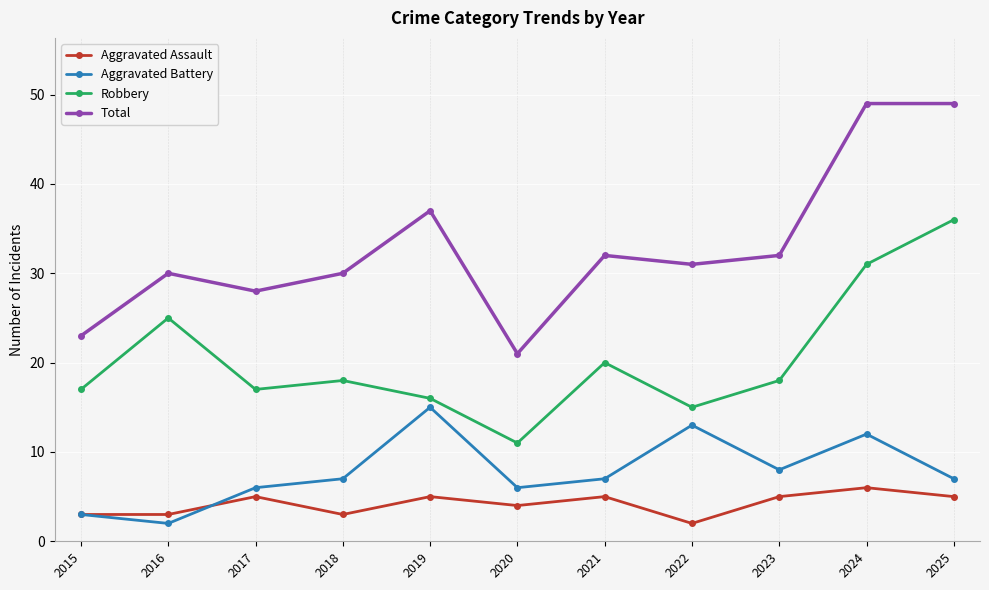

Reading right to left, transcribe all the data shown in this chart.

Aggravated Assault: 5	6	5	2	5	4	5	3	5	3	3
Aggravated Battery: 7	12	8	13	7	6	15	7	6	2	3
Robbery: 36	31	18	15	20	11	16	18	17	25	17
Total: 49	49	32	31	32	21	37	30	28	30	23